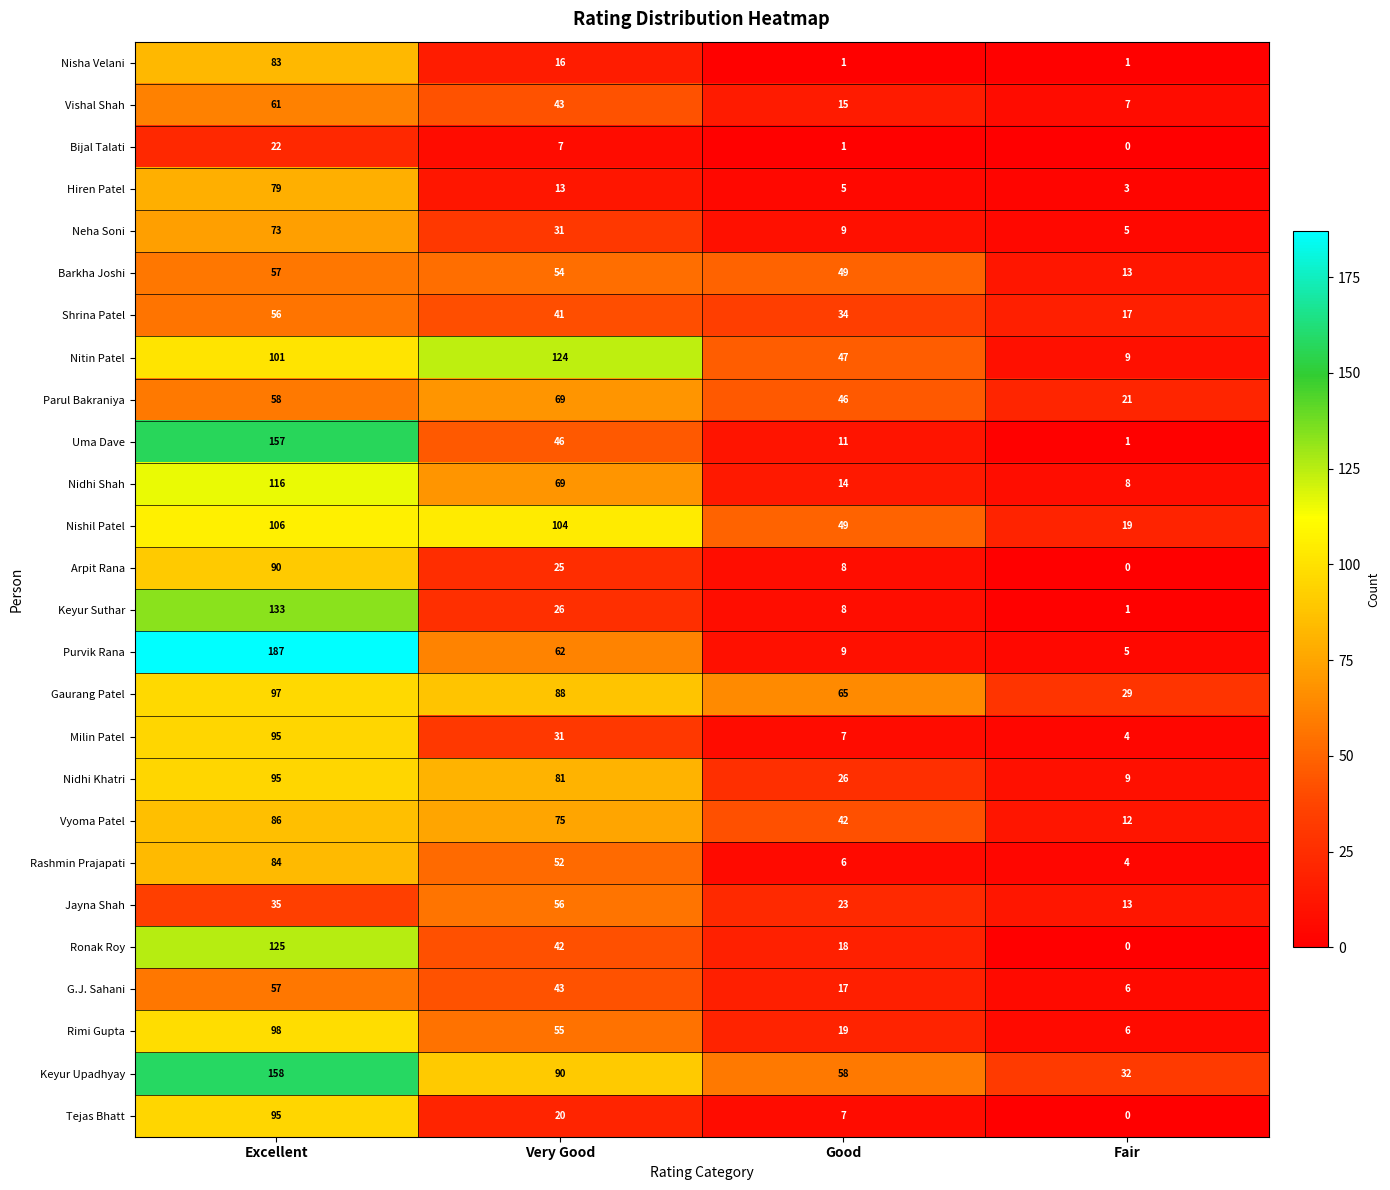

What is the difference between the maximum and second lowest values in the Vyoma Patel series?

44